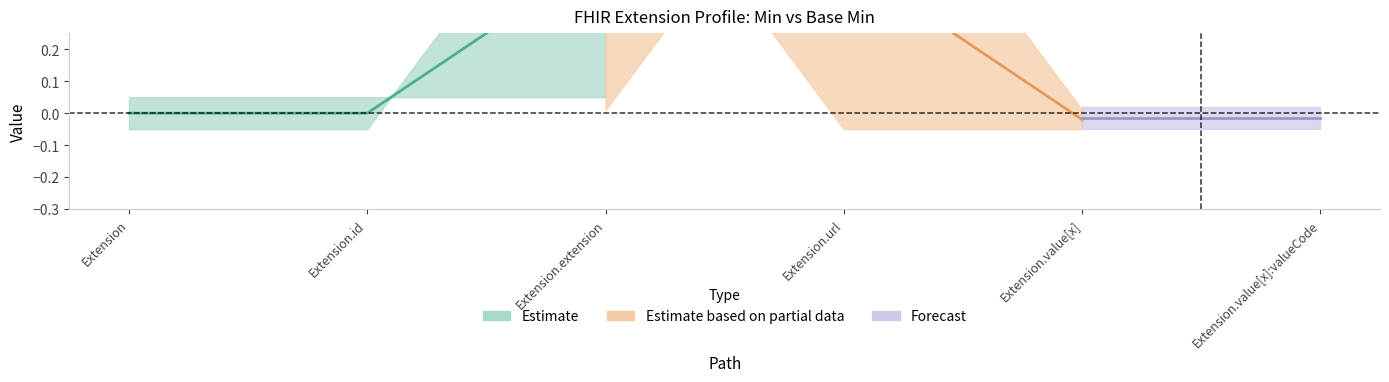

At which label does Min reach its peak?

Extension.extension